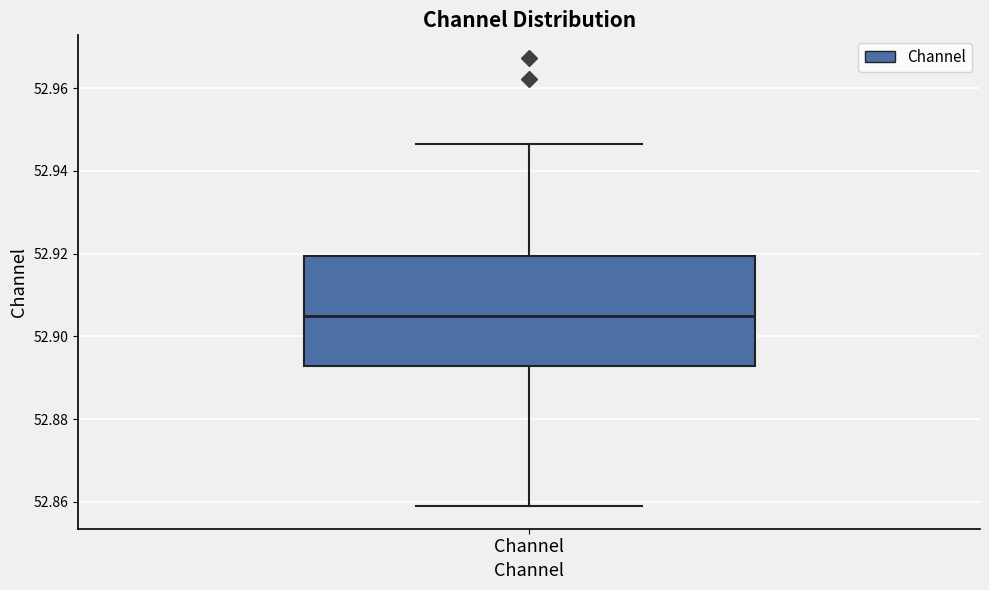

Where does the upper whisker of the box for Channel end on the y-axis? The values are not printed on the chart, so give them approximately, as read against the axis.

52.946